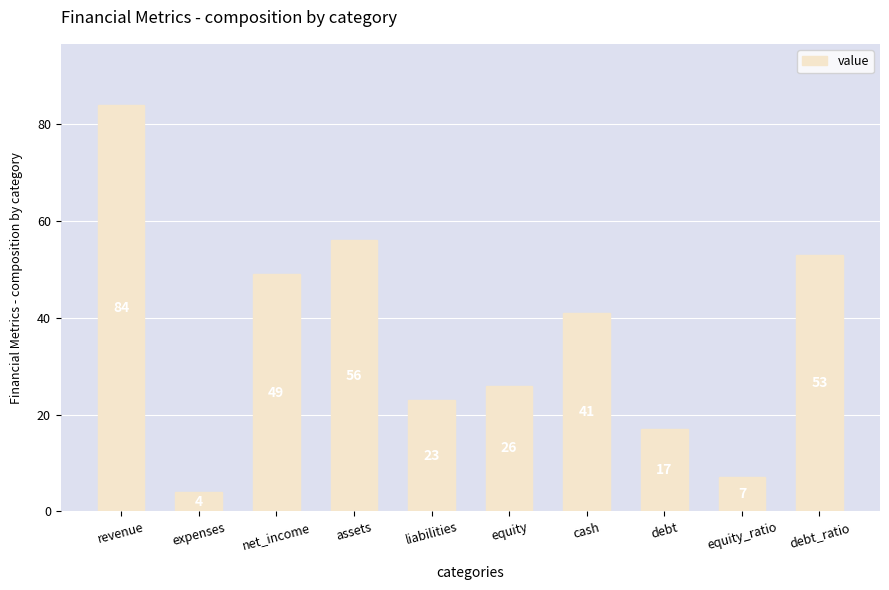

Where is the data nearest to the value 44?

cash